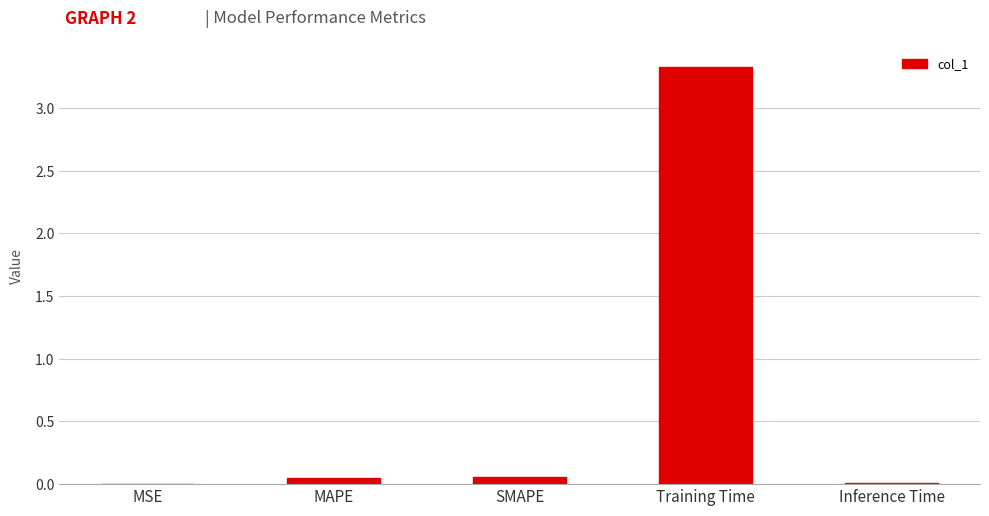

Which label corresponds to the largest value in the chart?

Training Time